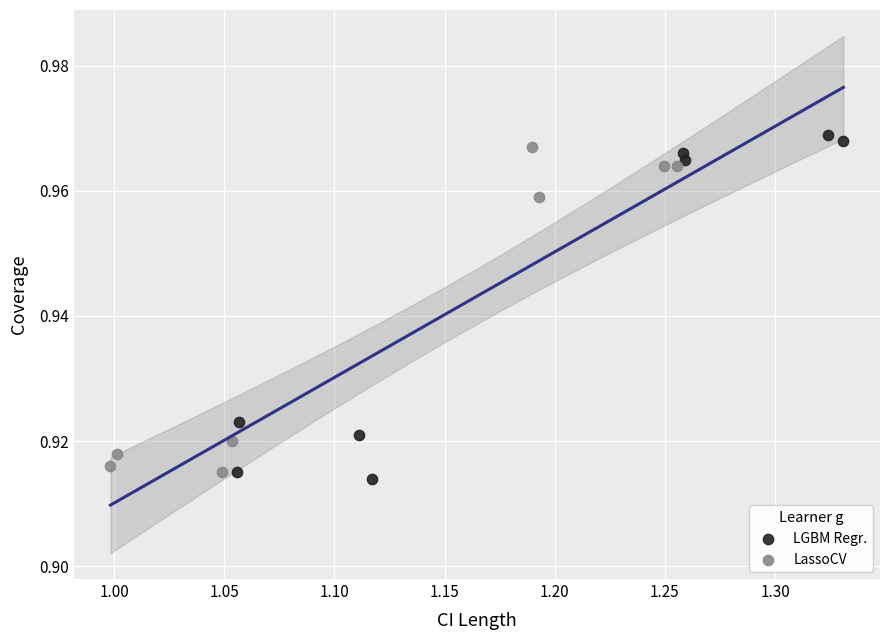

Which series reaches the minimum Y coordinate?

LGBM Regr.